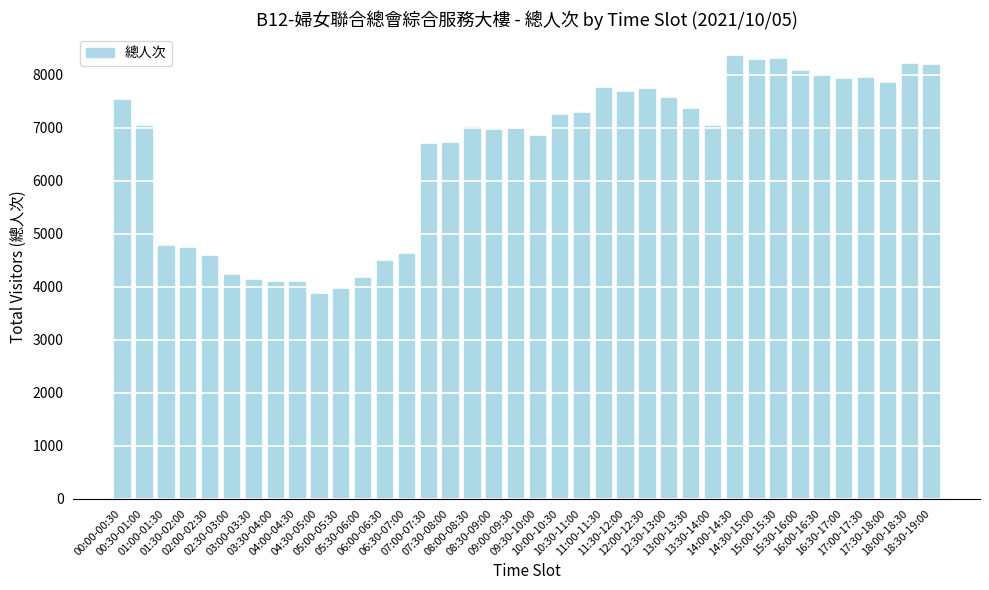

What is the difference between the maximum and minimum values?

4490